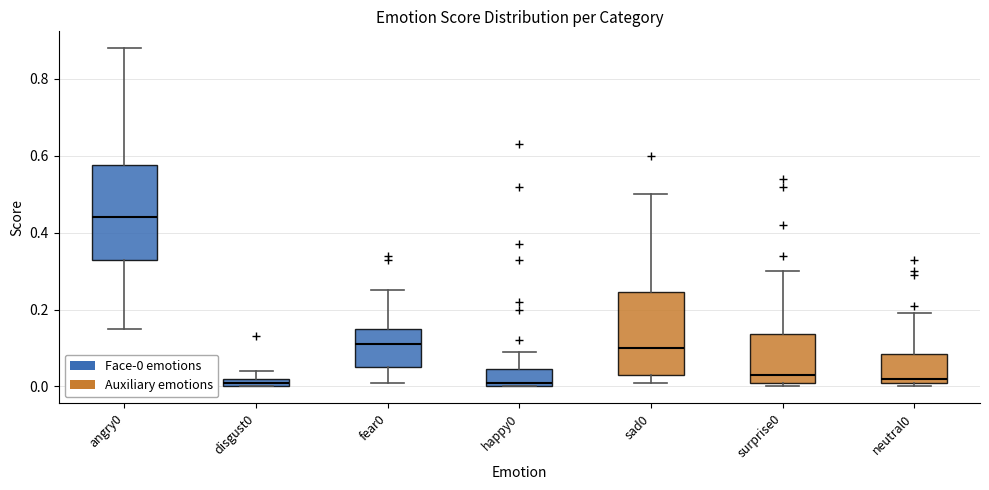

Where does the median line of the box for fear0 sit on the y-axis? The values are not printed on the chart, so give them approximately, as read against the axis.

0.12